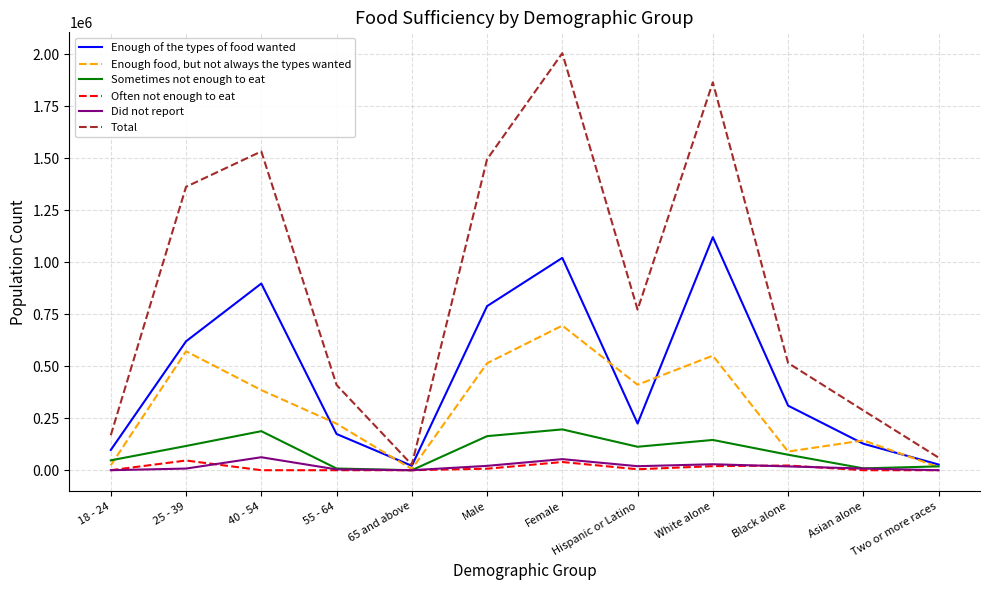

True or false: Enough food, but not always the types wanted has more than 2 interior local peaks.

True